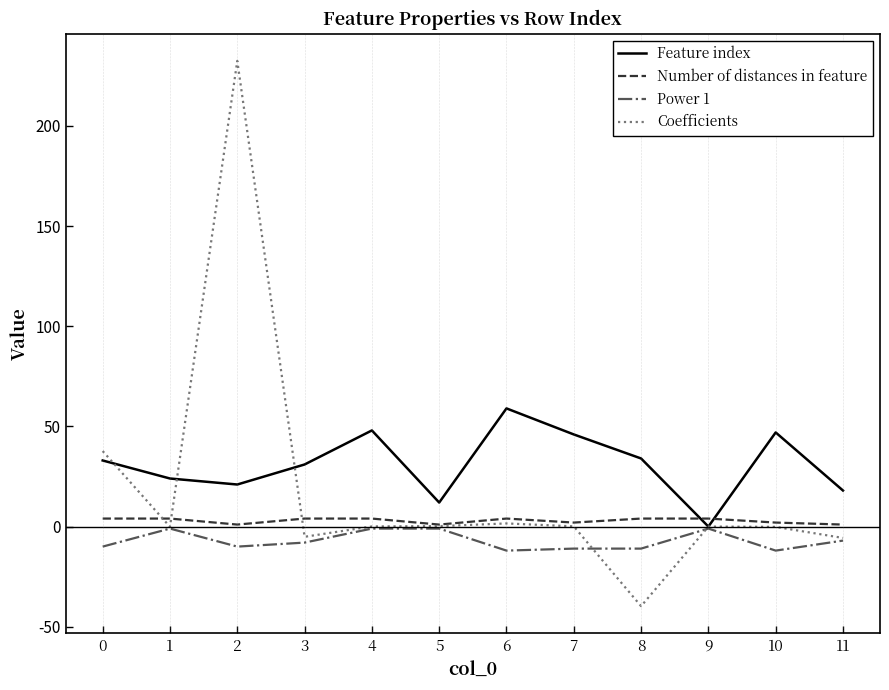

Is the value of Feature index at 10 greater than the value of Coefficients at 9?

Yes